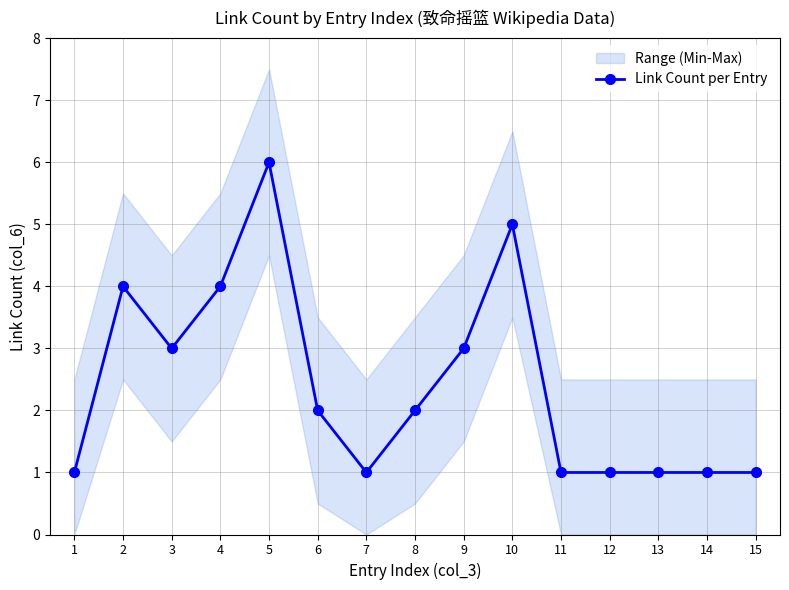

What is the sum of the values at 11 and 15?

2